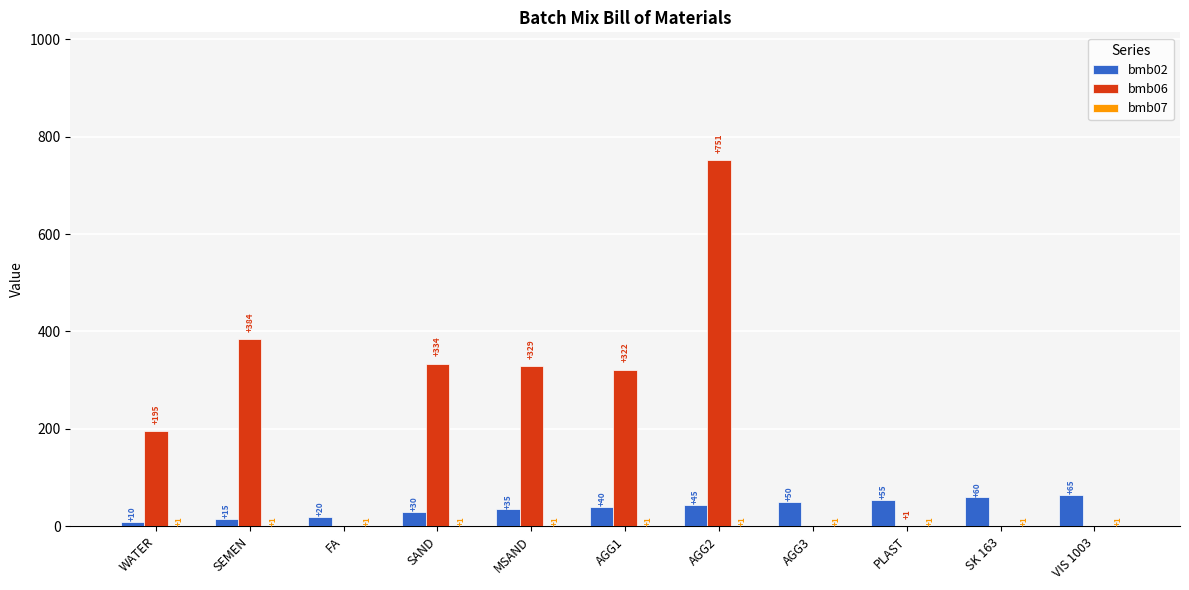

What is the sum of the bmb06 values at AGG1 and AGG2?

1073